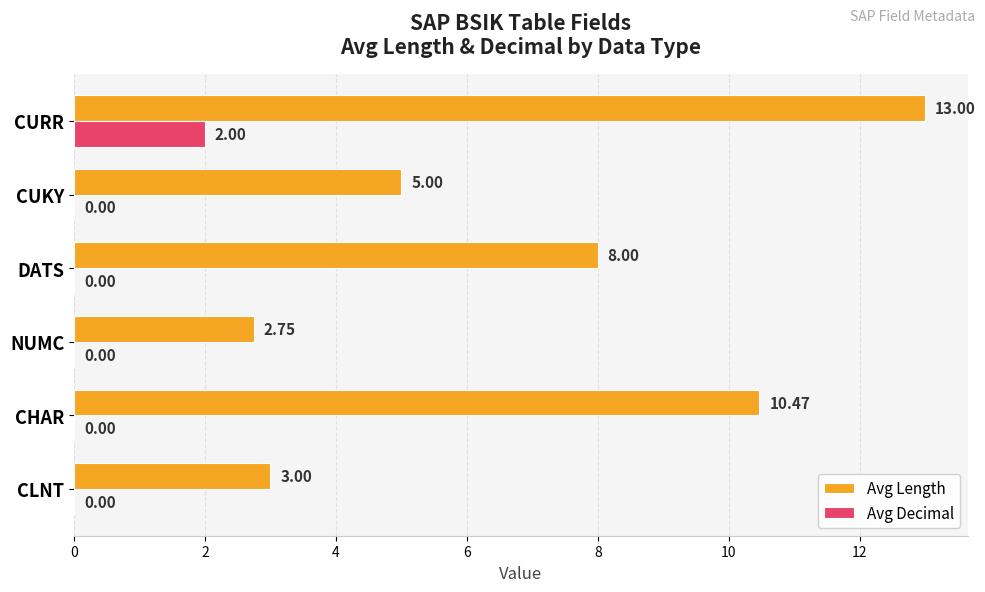

What is the total value across all series at CLNT?

3.0